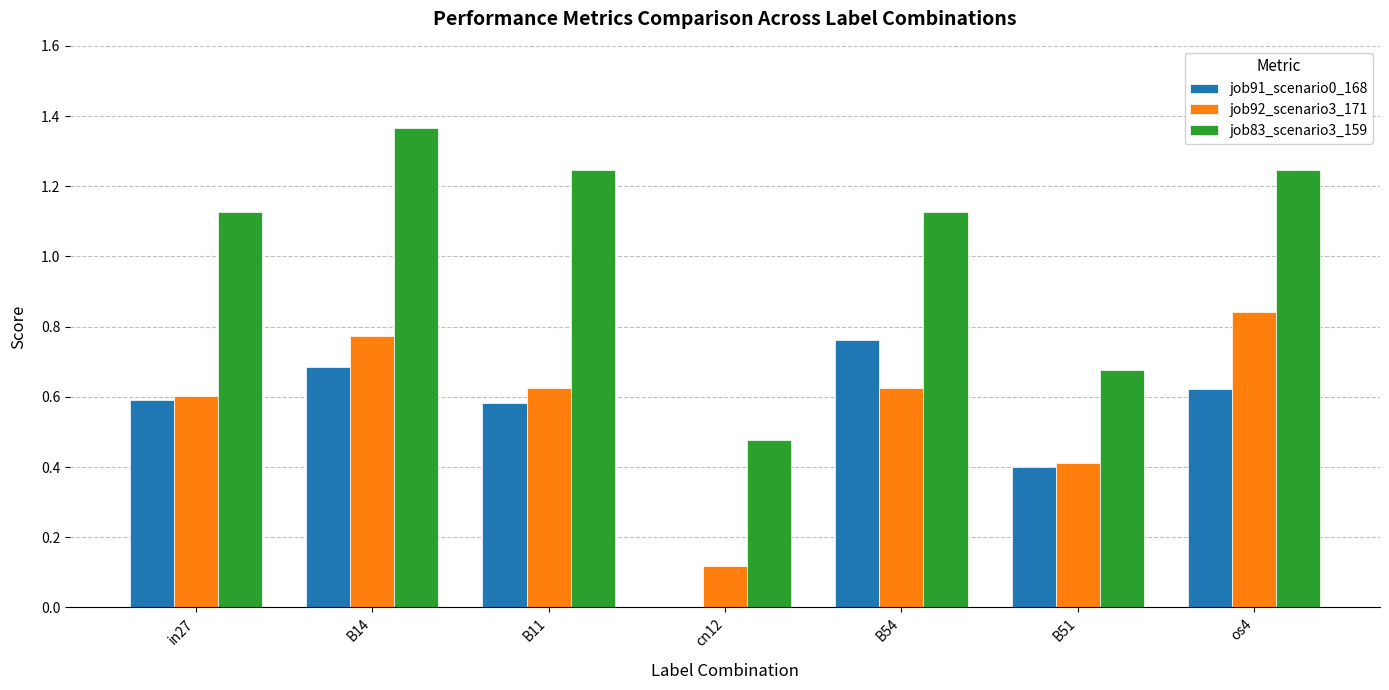

What is the sum of all job91_scenario0_168 values?

3.6